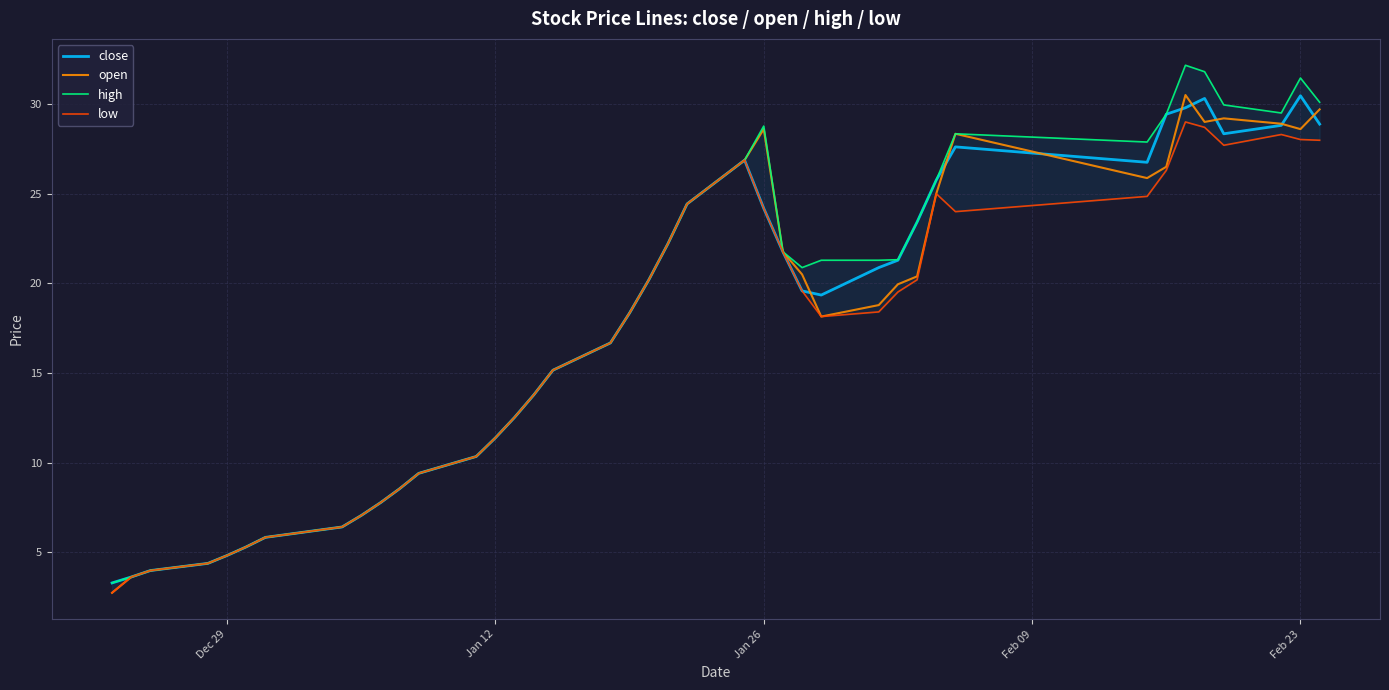

How many intersections are there between close and open?

8